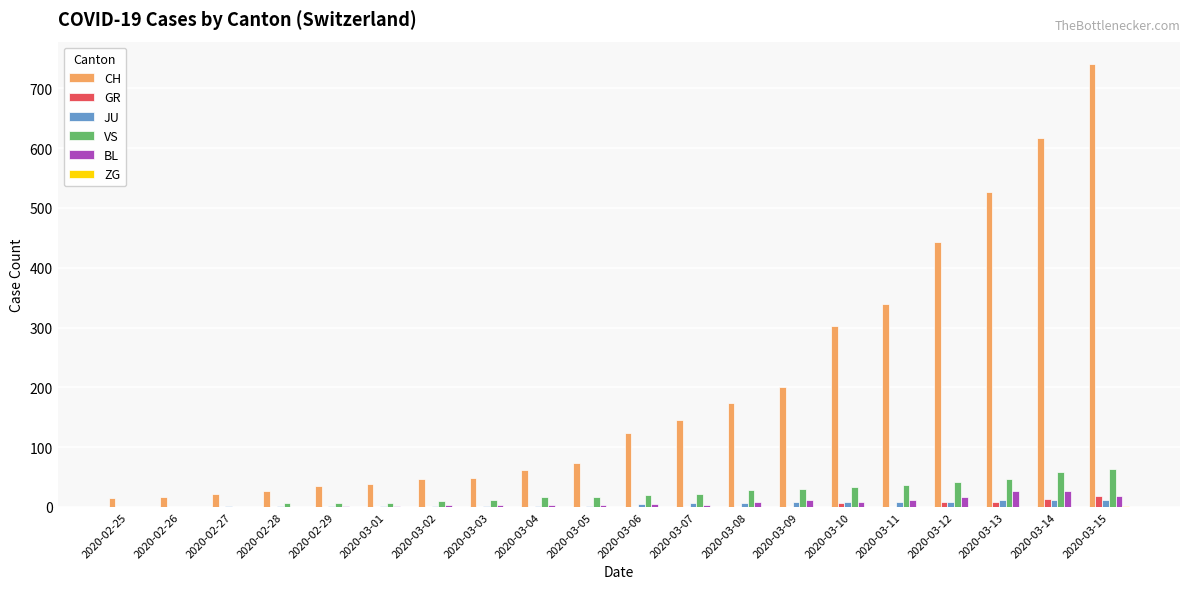

What is the sum of all BL values?

156